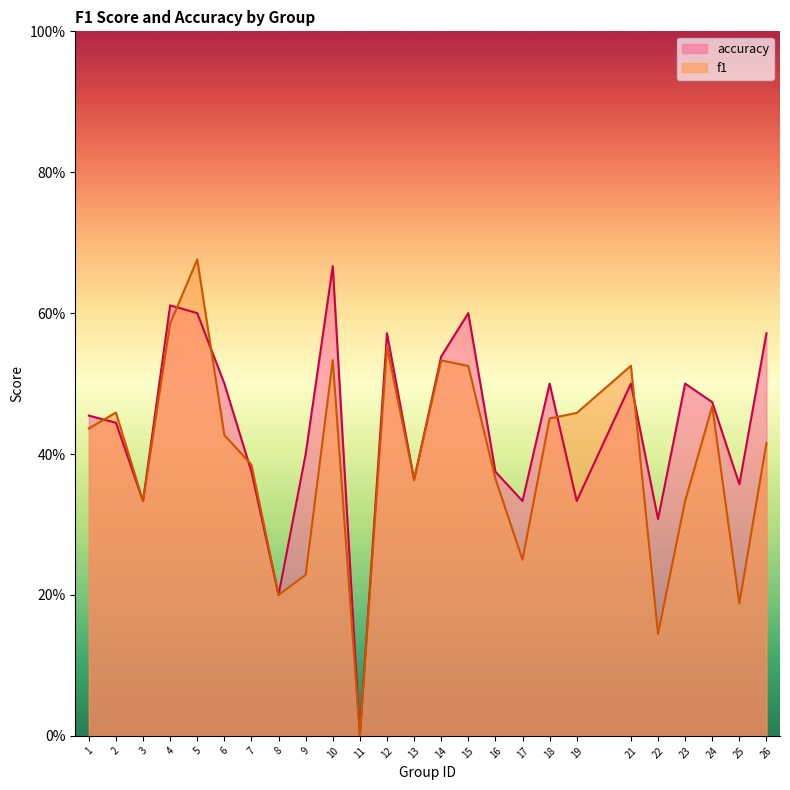

How many accuracy values are between 0 and 1?

25